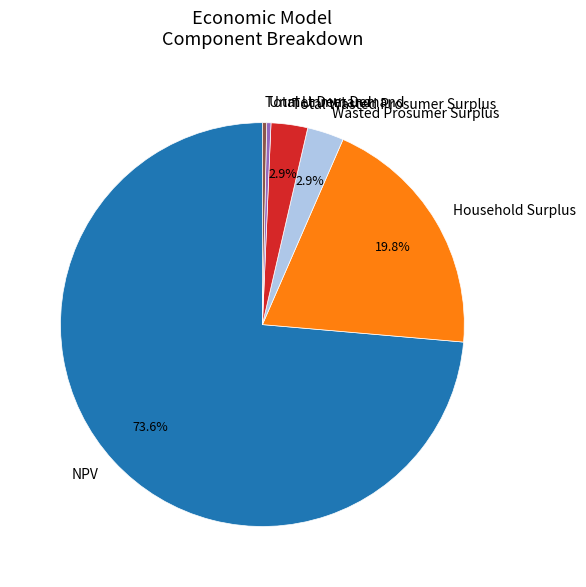

Which category has the biggest portion of the pie?

NPV